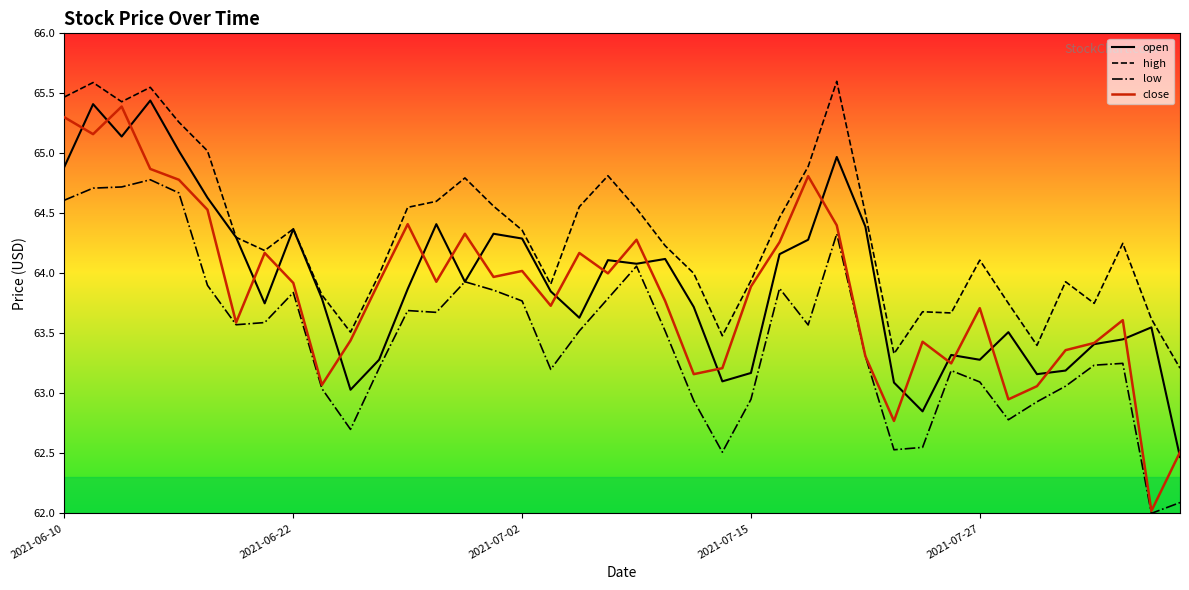

Which series has the largest total across all categories?

high